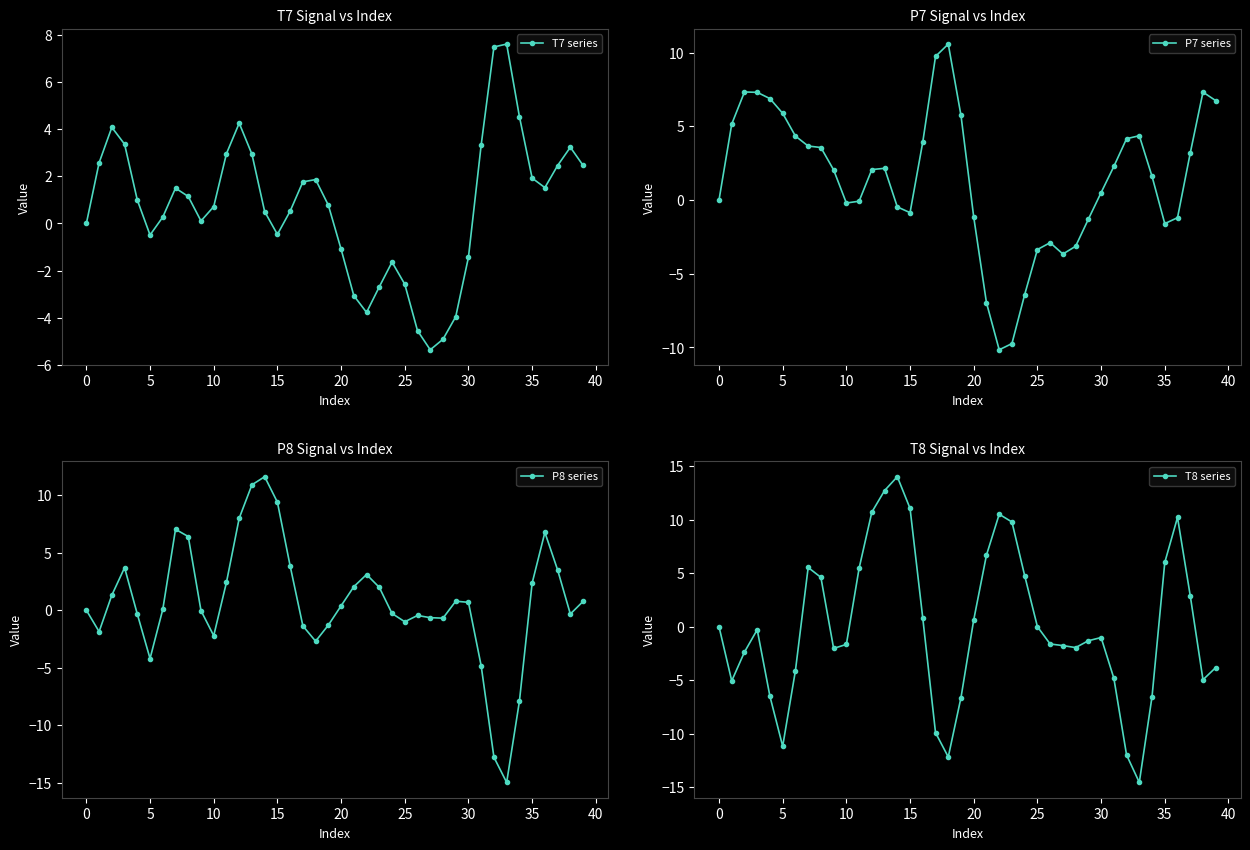

What is the total value across all series at 27?

-11.4